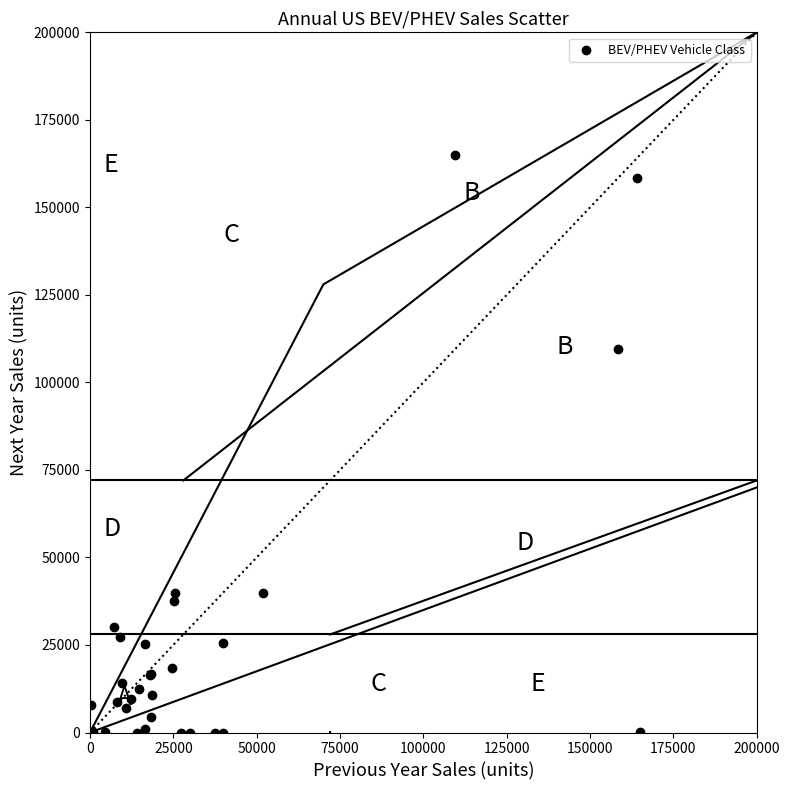

What Y value in the scatter plot is closest to 82483?

109589.0